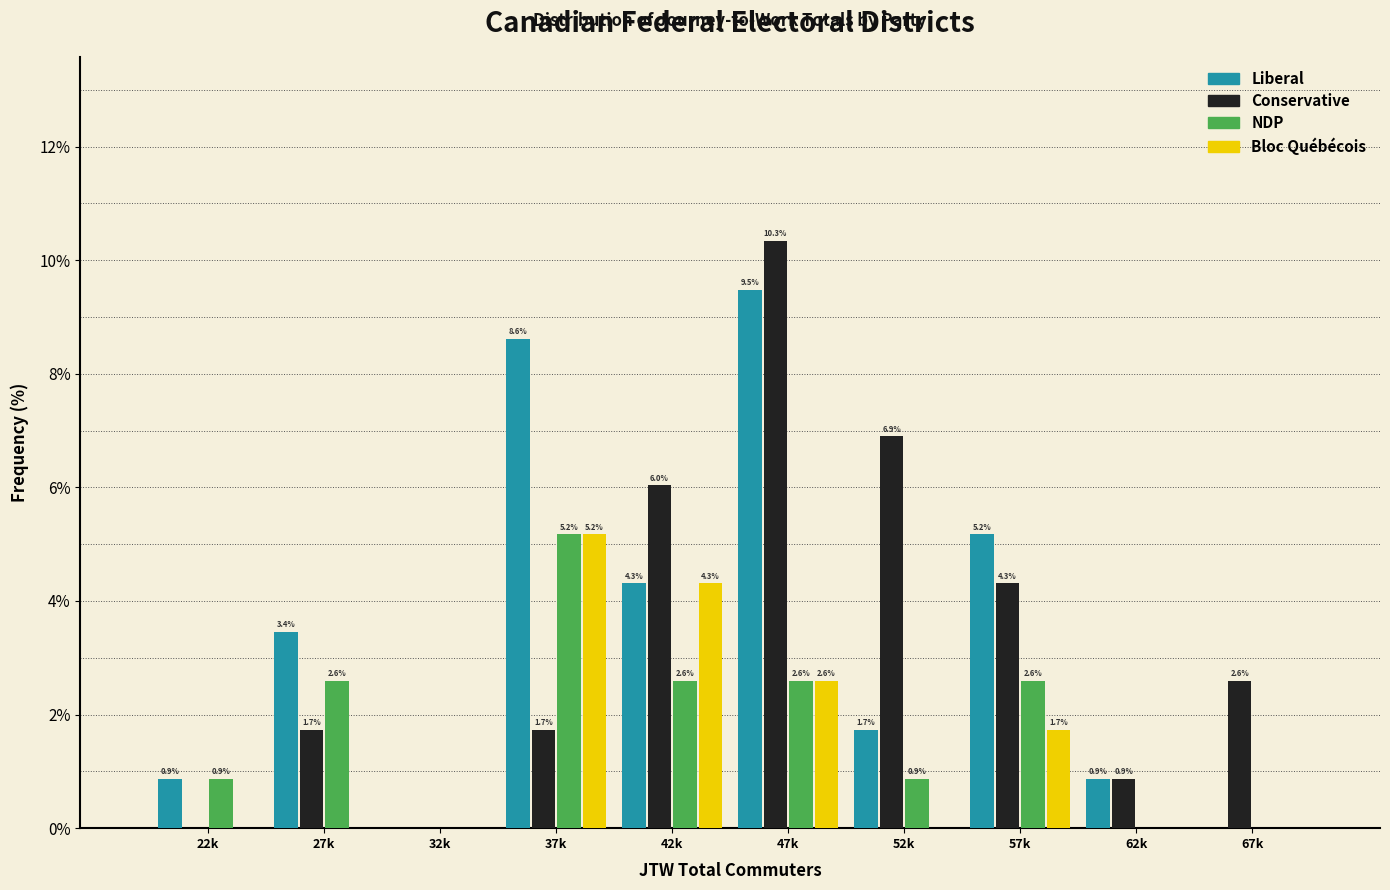

Reading right to left, transcribe all the data shown in this chart.

Liberal: 67k=0.0	62k=0.9	57k=5.2	52k=1.7	47k=9.5	42k=4.3	37k=8.6	32k=0.0	27k=3.4	22k=0.9
Conservative: 67k=2.6	62k=0.9	57k=4.3	52k=6.9	47k=10.3	42k=6.0	37k=1.7	32k=0.0	27k=1.7	22k=0.0
NDP: 67k=0.0	62k=0.0	57k=2.6	52k=0.9	47k=2.6	42k=2.6	37k=5.2	32k=0.0	27k=2.6	22k=0.9
Bloc Québécois: 67k=0.0	62k=0.0	57k=1.7	52k=0.0	47k=2.6	42k=4.3	37k=5.2	32k=0.0	27k=0.0	22k=0.0